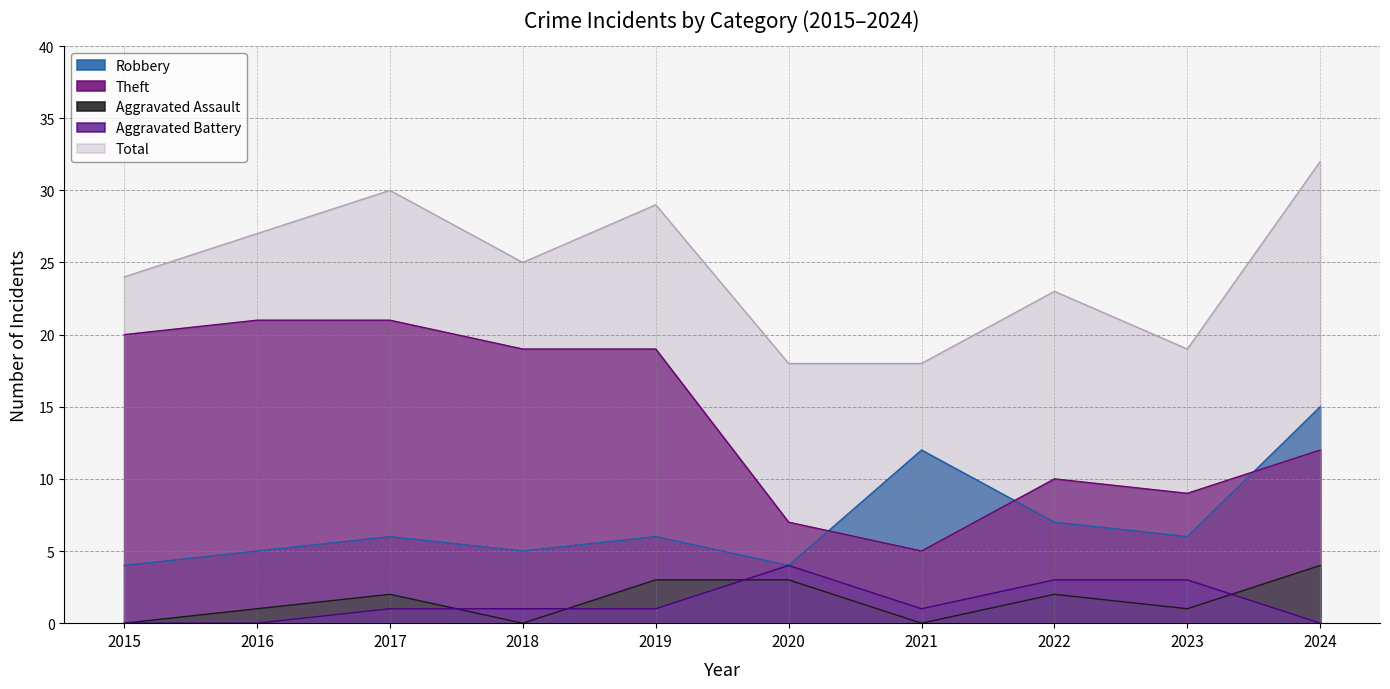

Reading right to left, extract all data points from this chart.

Robbery: 2024=15	2023=6	2022=7	2021=12	2020=4	2019=6	2018=5	2017=6	2016=5	2015=4
Theft: 2024=12	2023=9	2022=10	2021=5	2020=7	2019=19	2018=19	2017=21	2016=21	2015=20
Aggravated Assault: 2024=4	2023=1	2022=2	2021=0	2020=3	2019=3	2018=0	2017=2	2016=1	2015=0
Aggravated Battery: 2024=0	2023=3	2022=3	2021=1	2020=4	2019=1	2018=1	2017=1	2016=0	2015=0
Total: 2024=32	2023=19	2022=23	2021=18	2020=18	2019=29	2018=25	2017=30	2016=27	2015=24